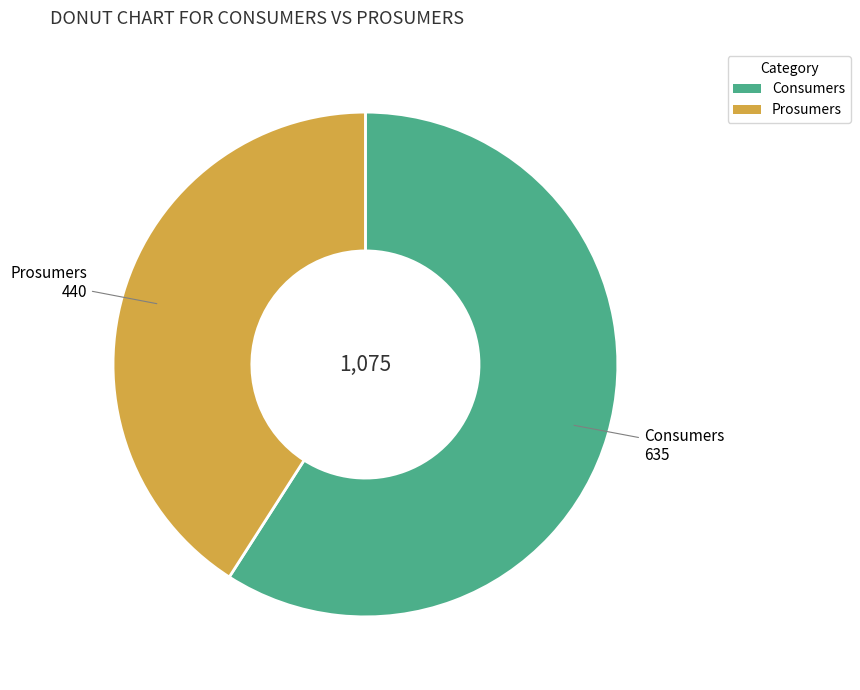

Combined, do Prosumers and Consumers account for over 50%?

Yes